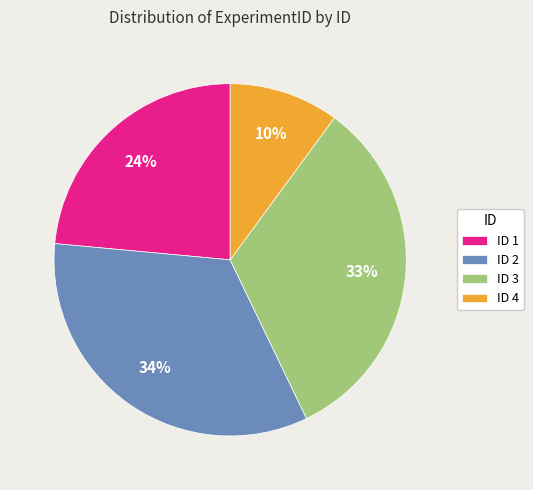

To the nearest percent, what is the difference between the largest and smallest slice percentages?

24%